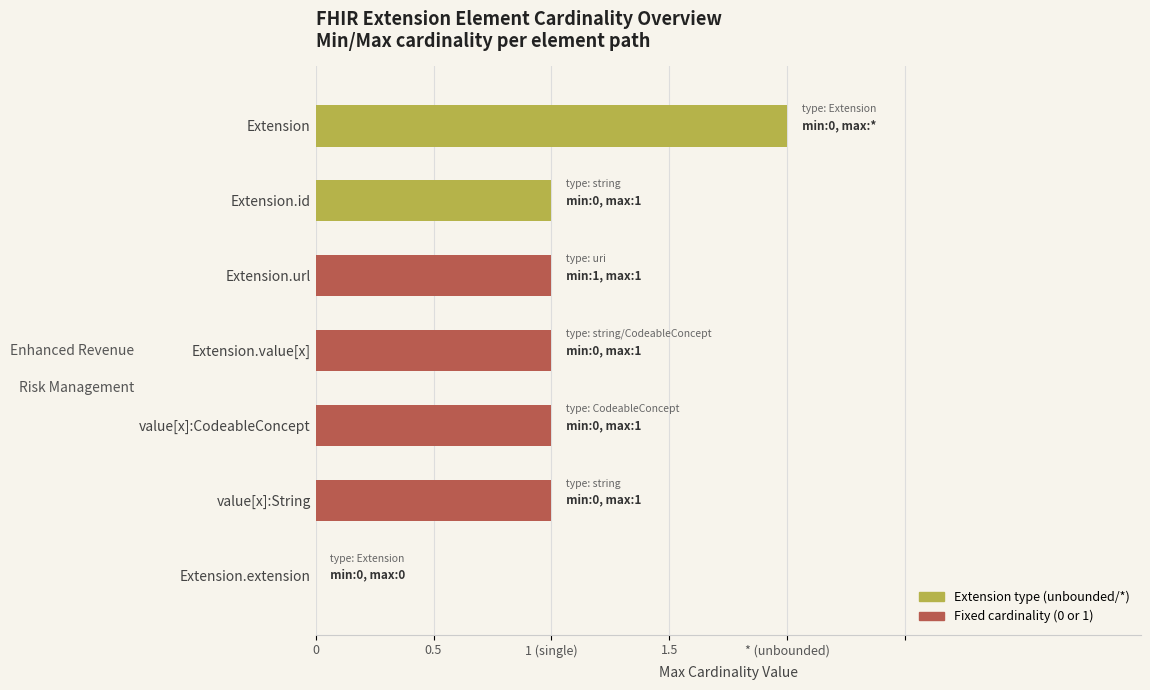

Are the bars horizontal?

Yes